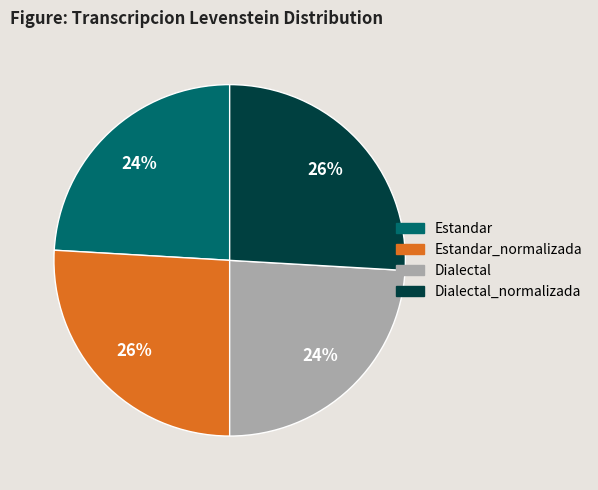

To the nearest percent, what is the average slice percentage?

25%